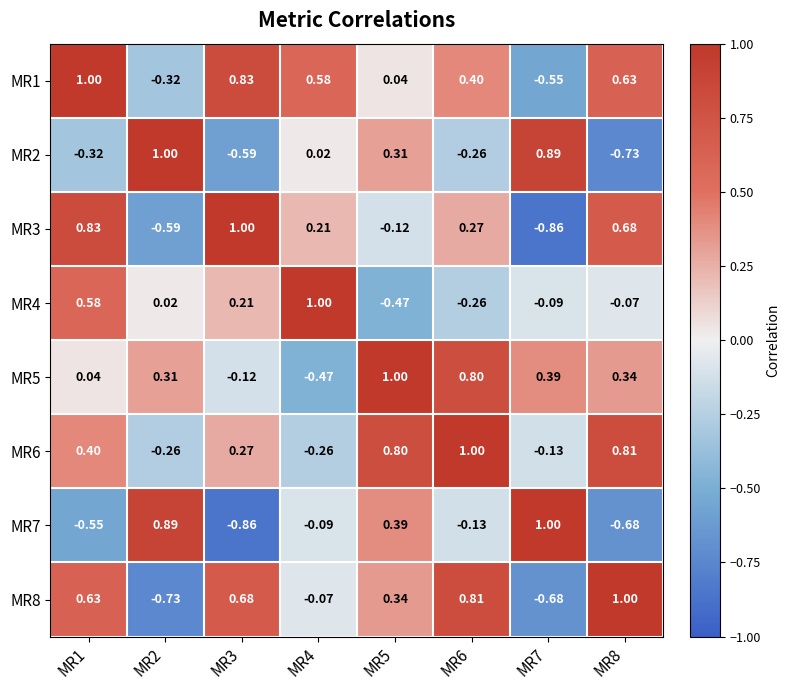

Is the value of MR6 at MR8 greater than the value of MR2 at MR8?

Yes